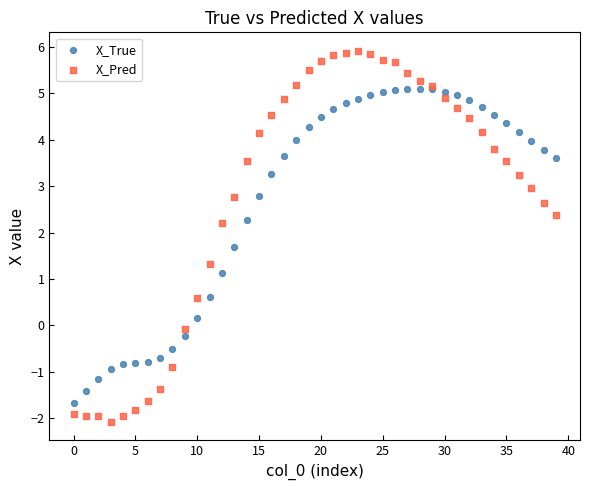

Which series reaches the maximum Y coordinate?

X_Pred